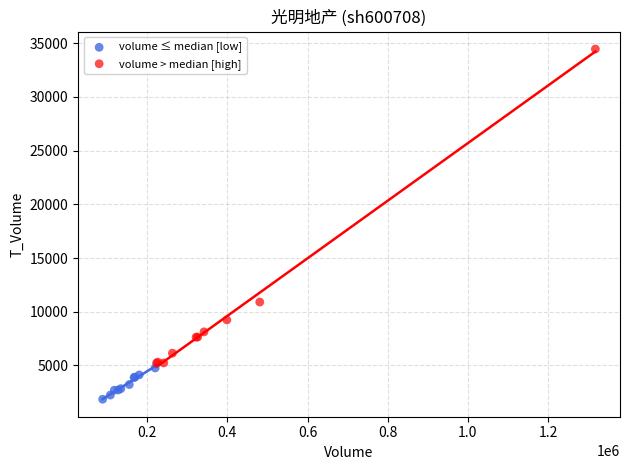

Which series contains the lowest Y value?

volume ≤ median [low]